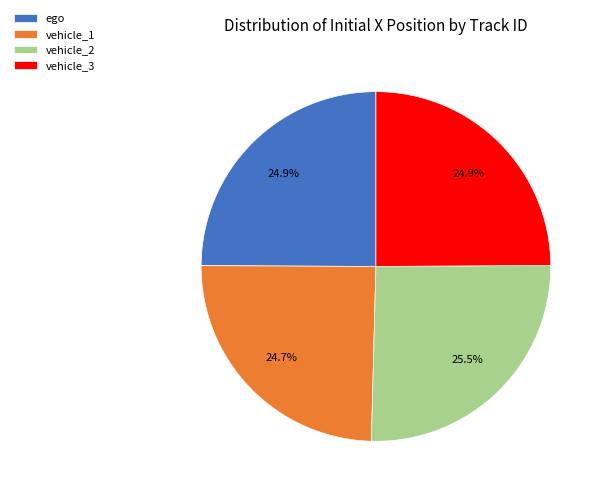

What is the largest slice in the pie chart?

vehicle_2